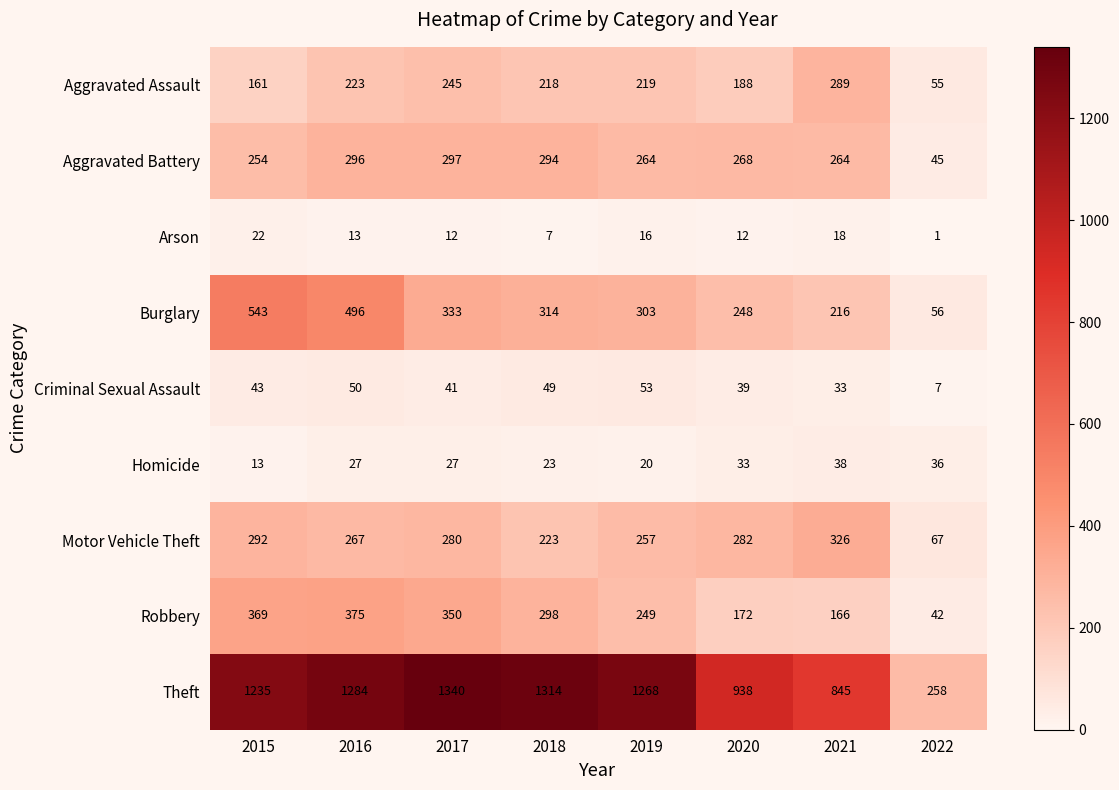

The value of Motor Vehicle Theft at 2015 is 77. True or false?

False